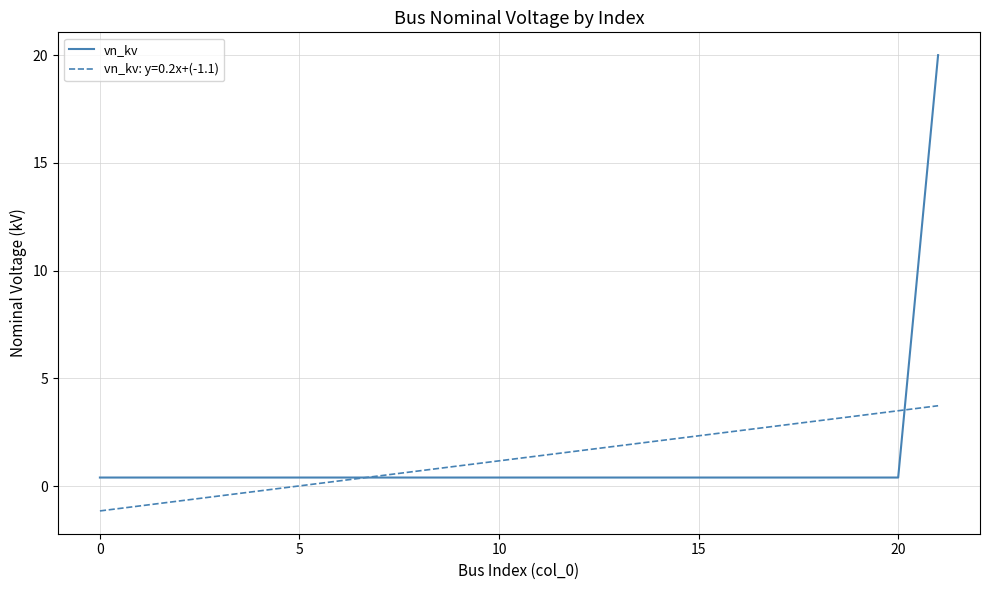

What is the highest value of the vn_kv series?

20.0